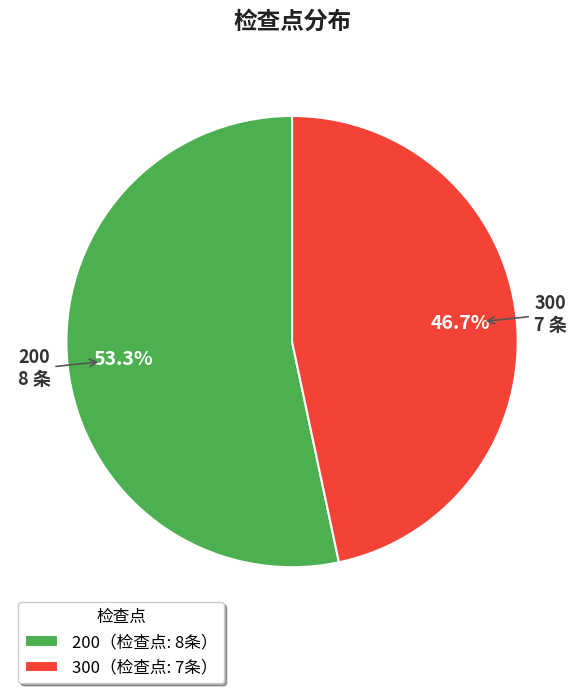

To the nearest percent, what is the average slice percentage?

50%